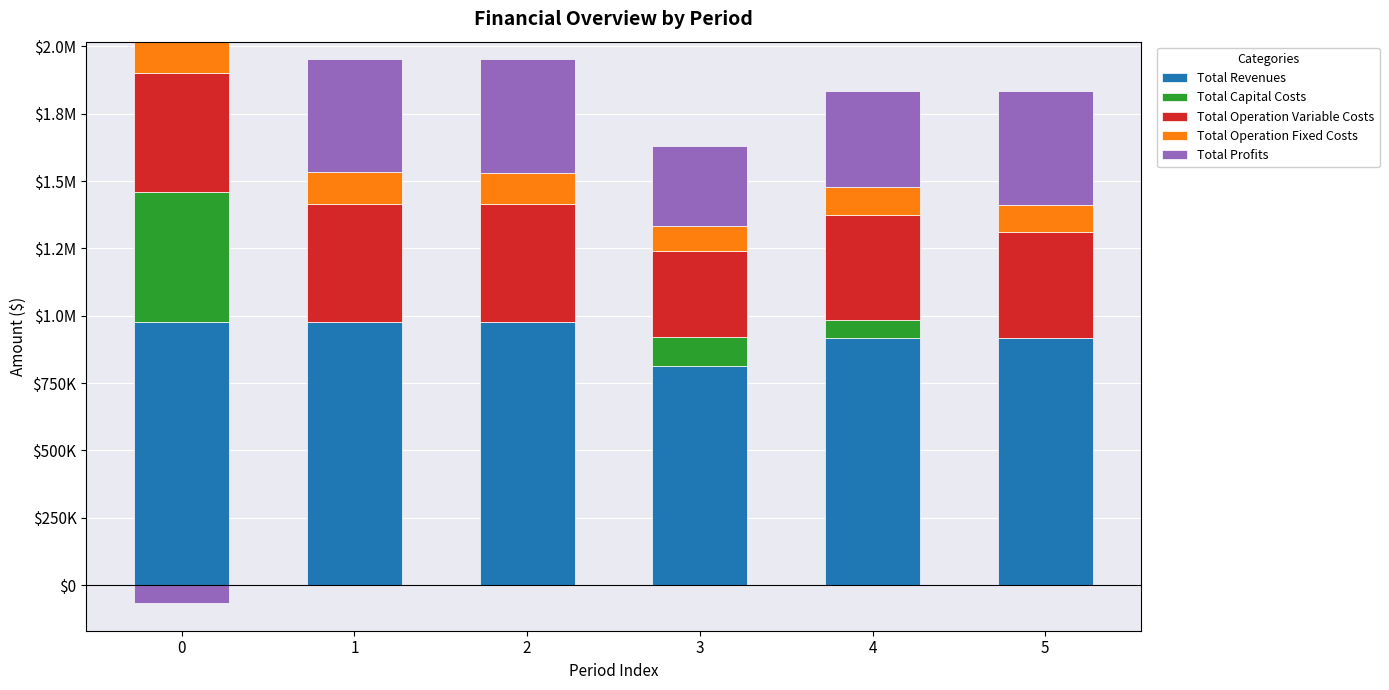

How many groups of bars are there?

6